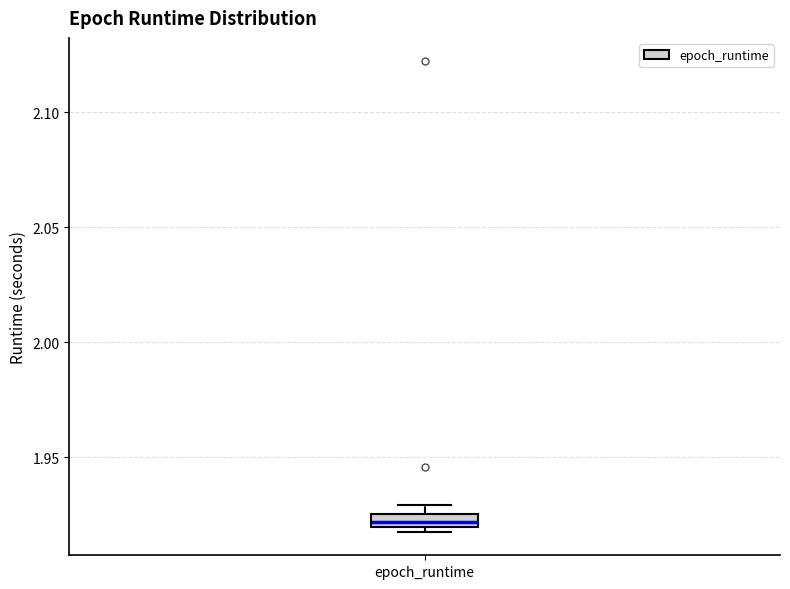

Where is the lower edge of the box for epoch_runtime on the y-axis? The values are not printed on the chart, so give them approximately, as read against the axis.

1.920